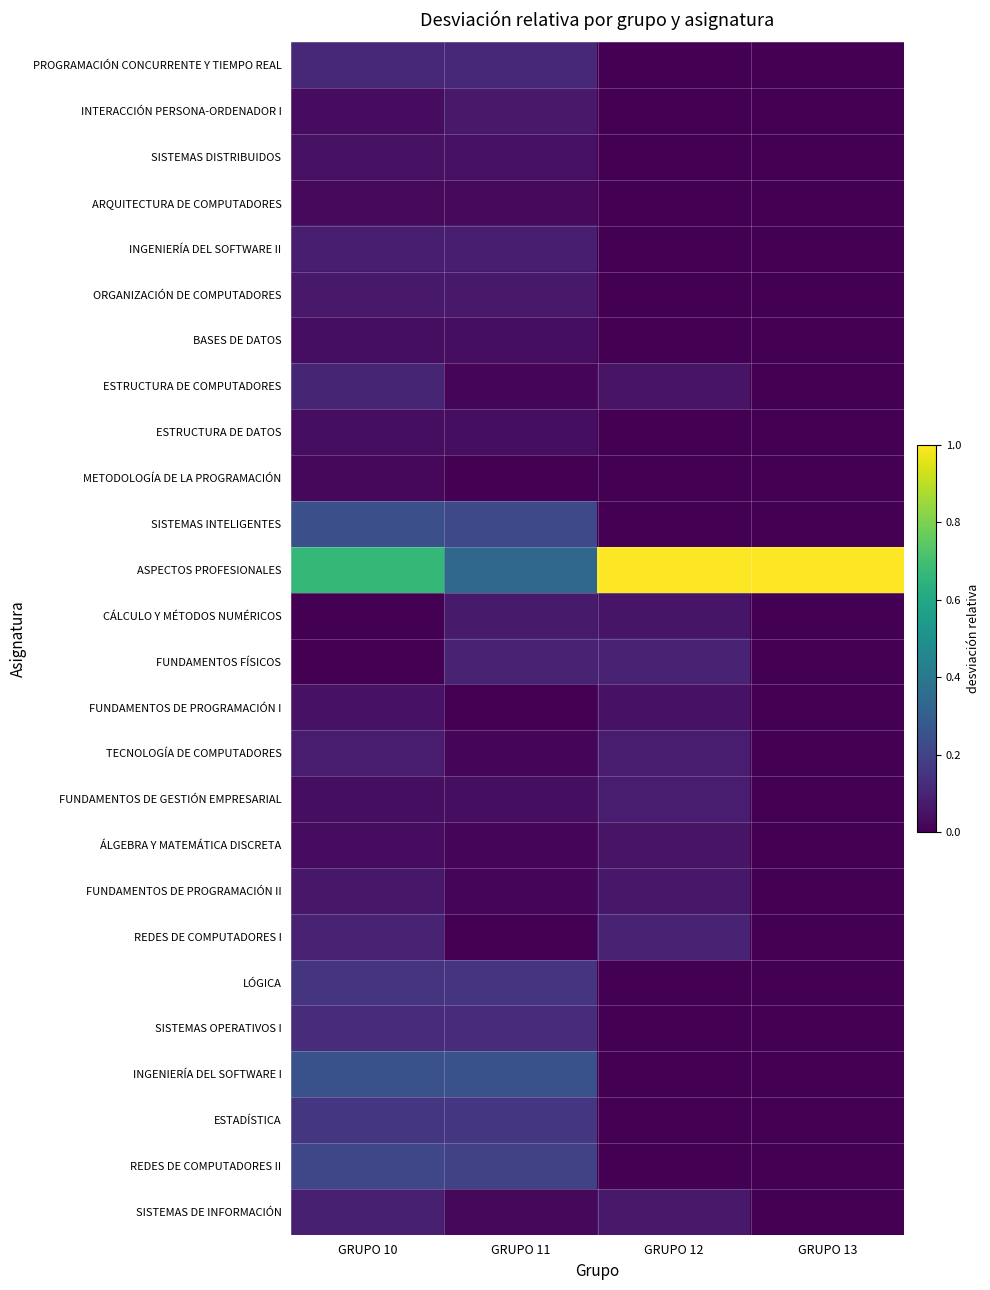

At how many categories does at least one series exceed 0?

4